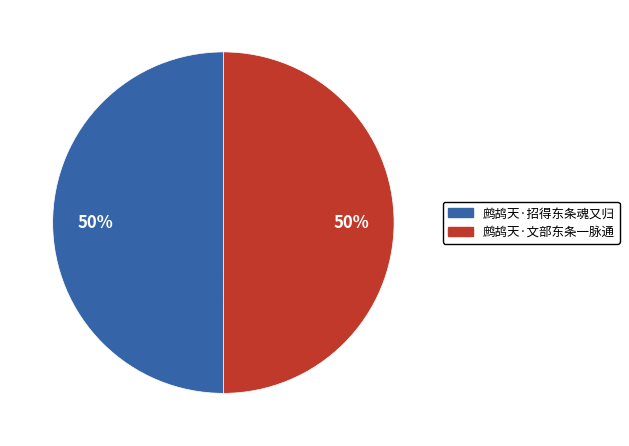

Approximately how many times larger is the value at 鹧鸪天·文部东条一脉通 compared to 鹧鸪天·招得东条魂又归?

1.0